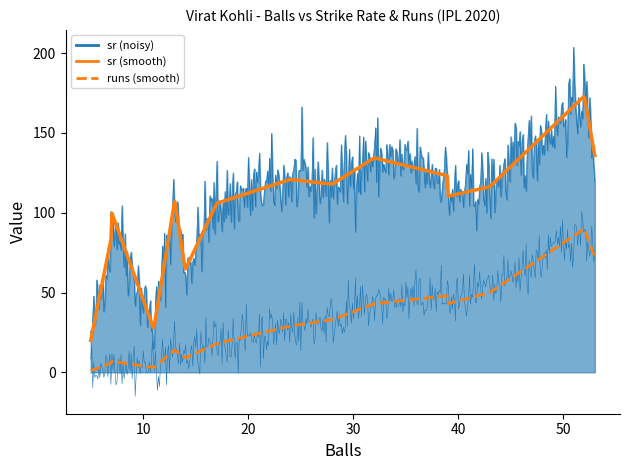

At which label is runs closest to 45?

32